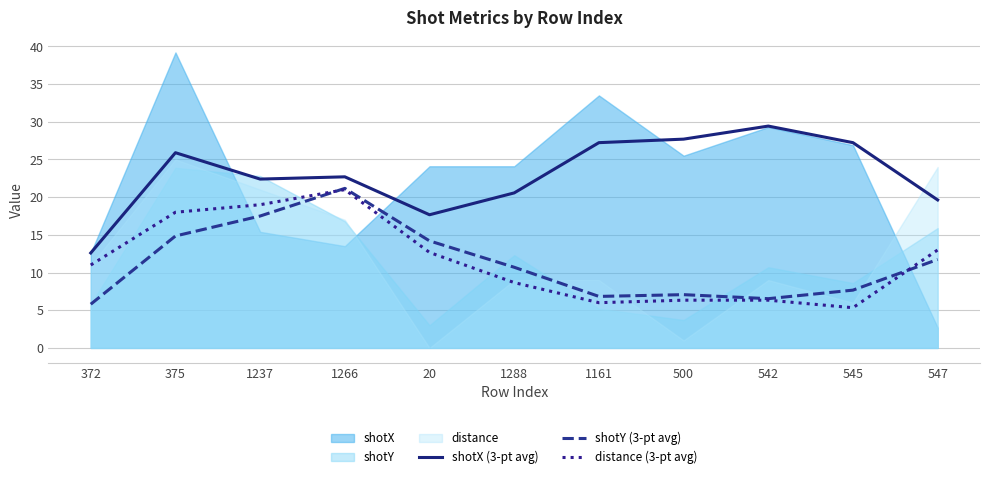

What is the maximum value for shotY (3-pt avg)?

21.2